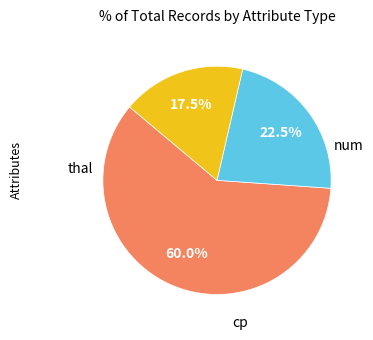

Does any single category account for the majority?

Yes